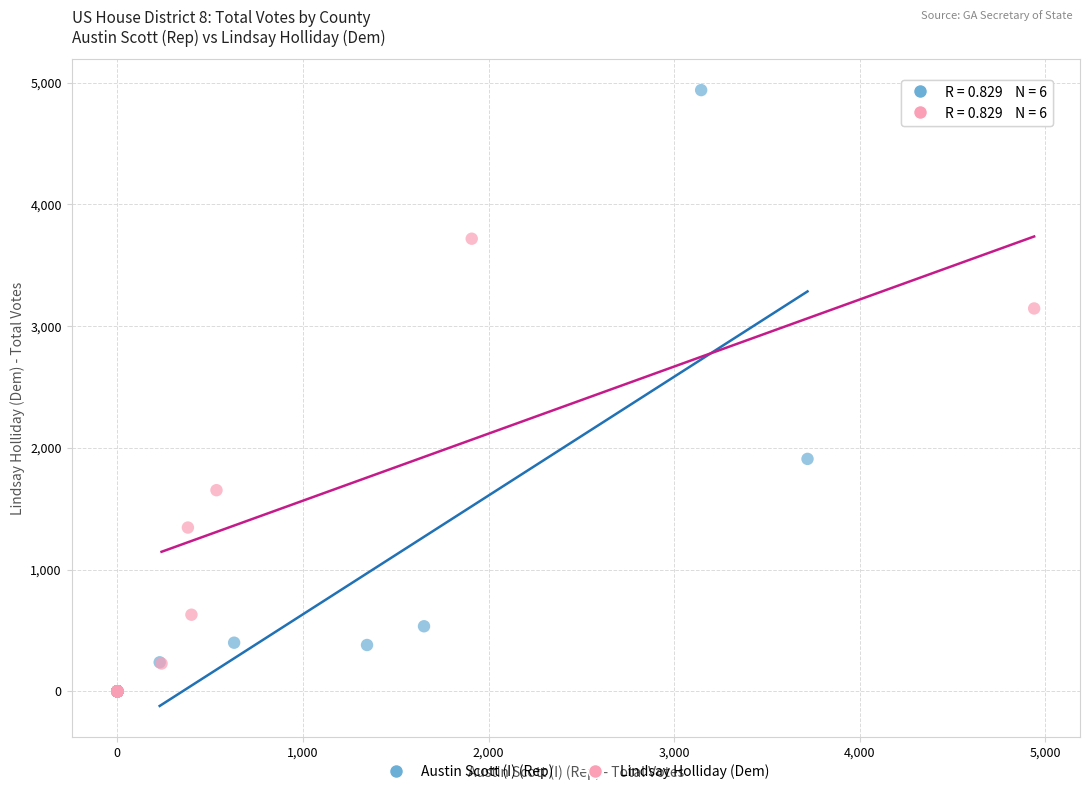

Which series has the largest Y range (max minus min)?

Austin Scott (I) (Rep)